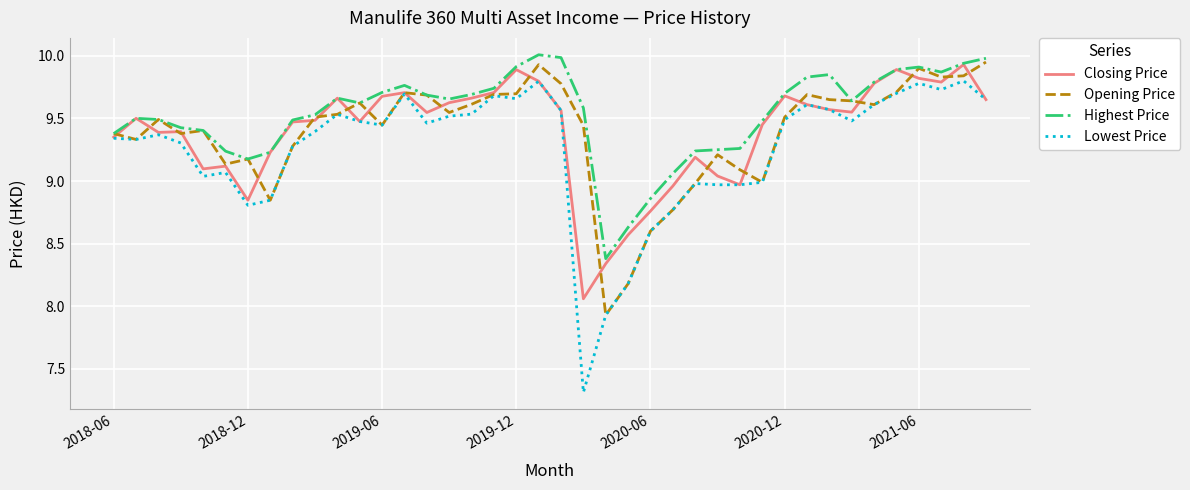

Which series has the largest total across all categories?

Highest Price